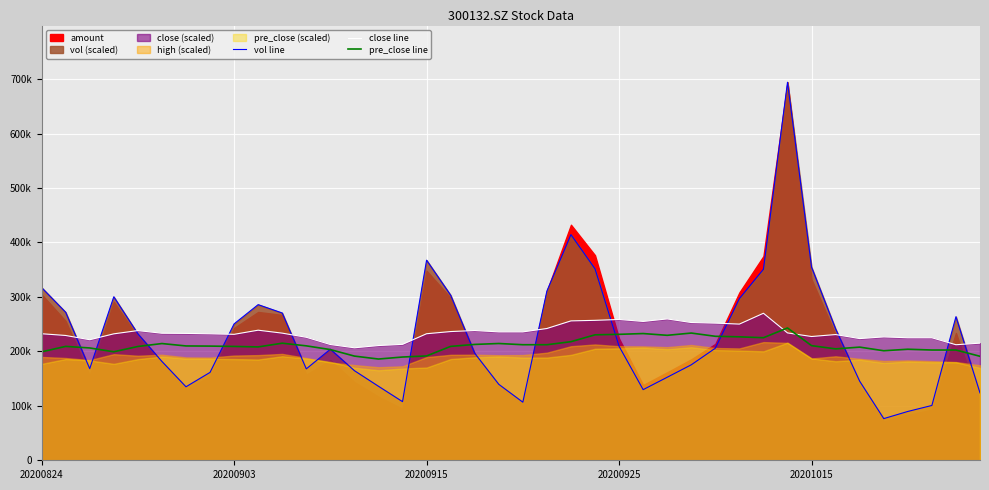

How many intersections are there between vol line and pre_close line?

15